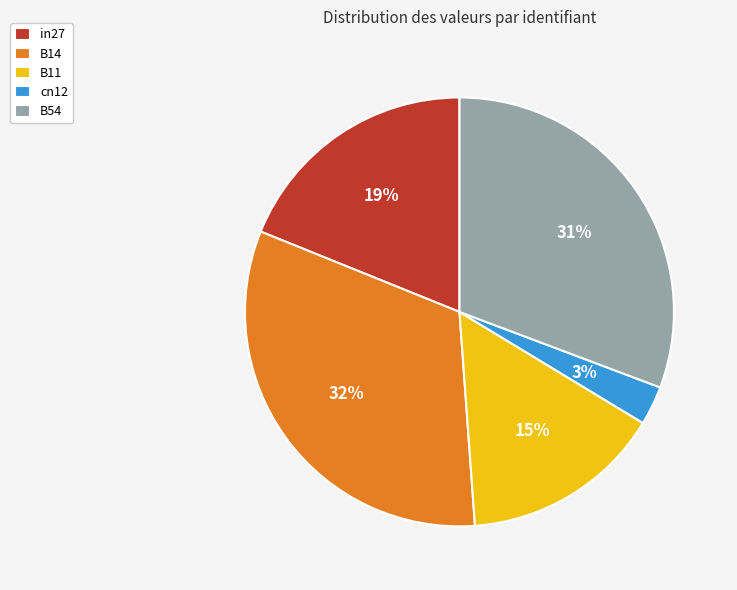

Does any single category account for the majority?

No